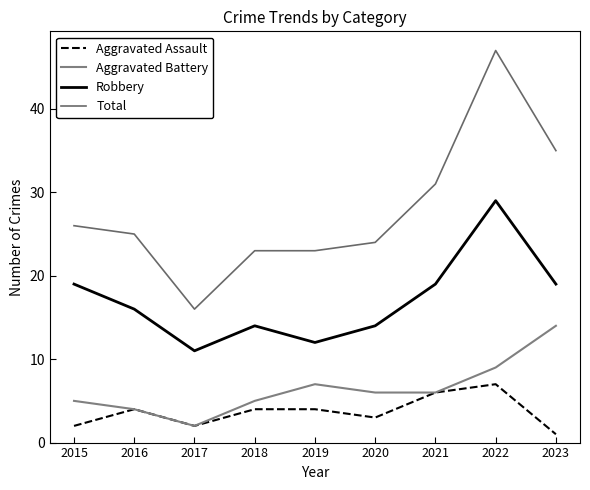

Which series changed the most between 2017 and 2021?

Total